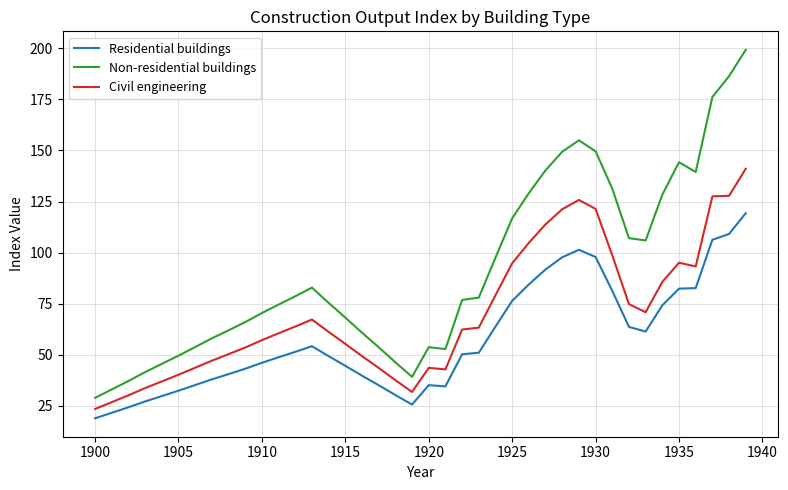

True or false: Non-residential buildings and Residential buildings intersect in this chart.

False